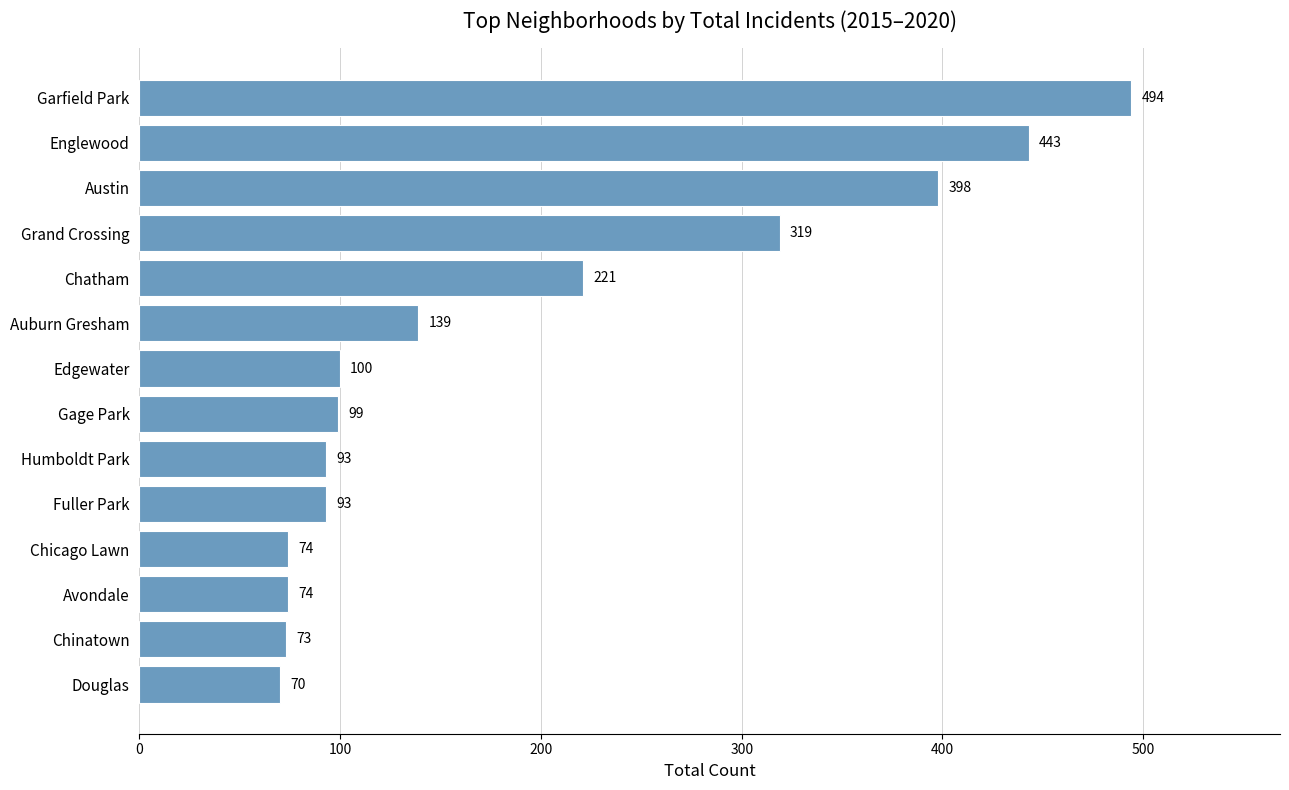

How many bars are there in total?

14